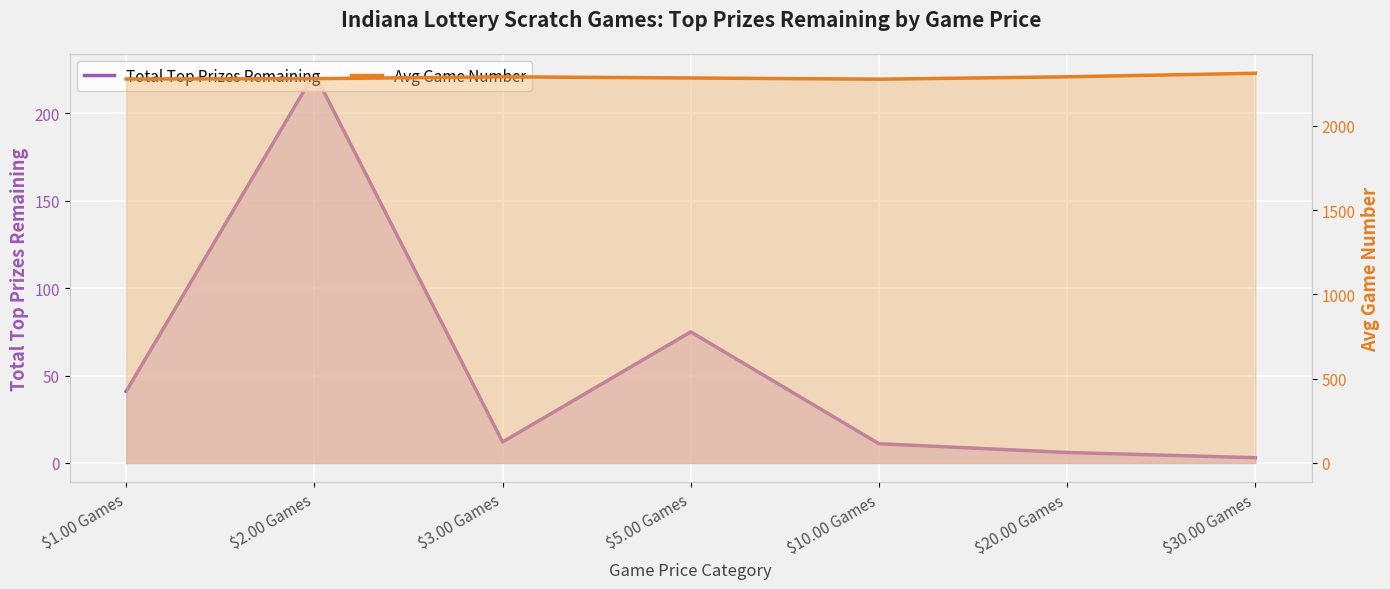

Reading left to right, transcribe all the data shown in this chart.

Total Top Prizes Remaining: 41	223	12	75	11	6	3
Avg Game Number: 2278	2280	2291	2284	2277	2291	2312